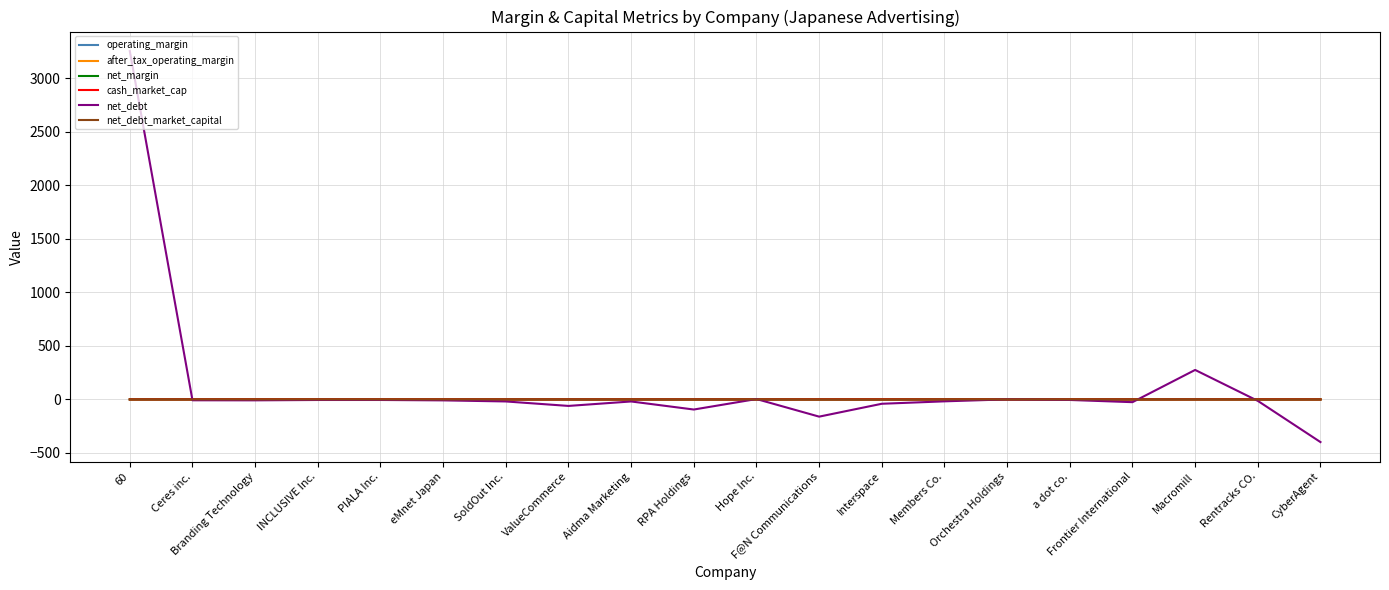

At which category is the sum across all series the highest?

60